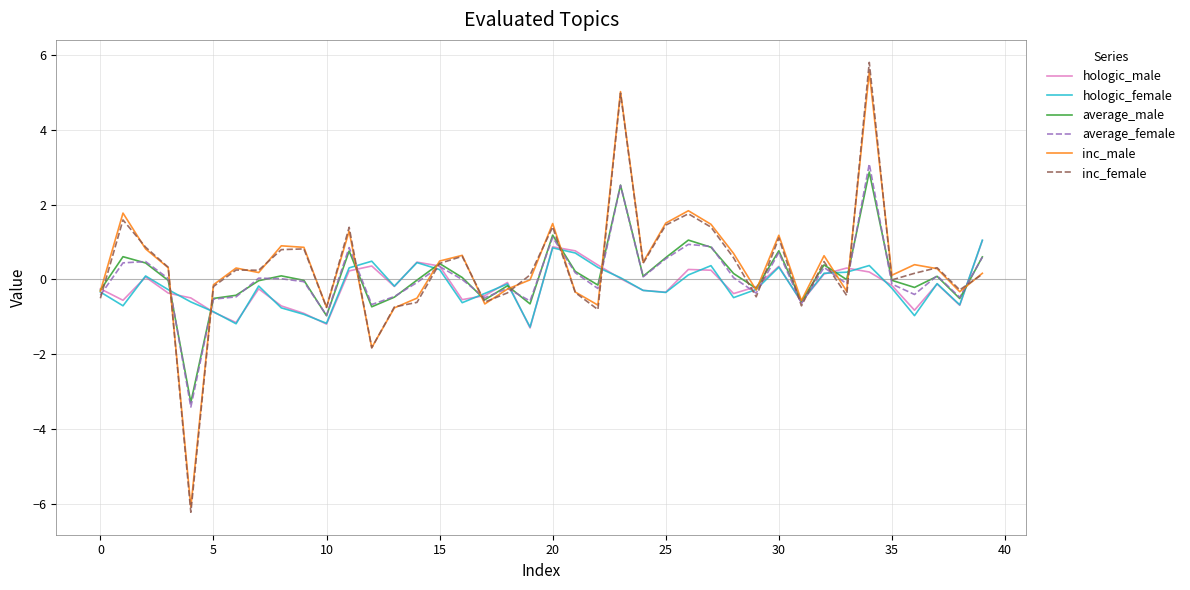

What is the highest value of the average_male series?

2.9